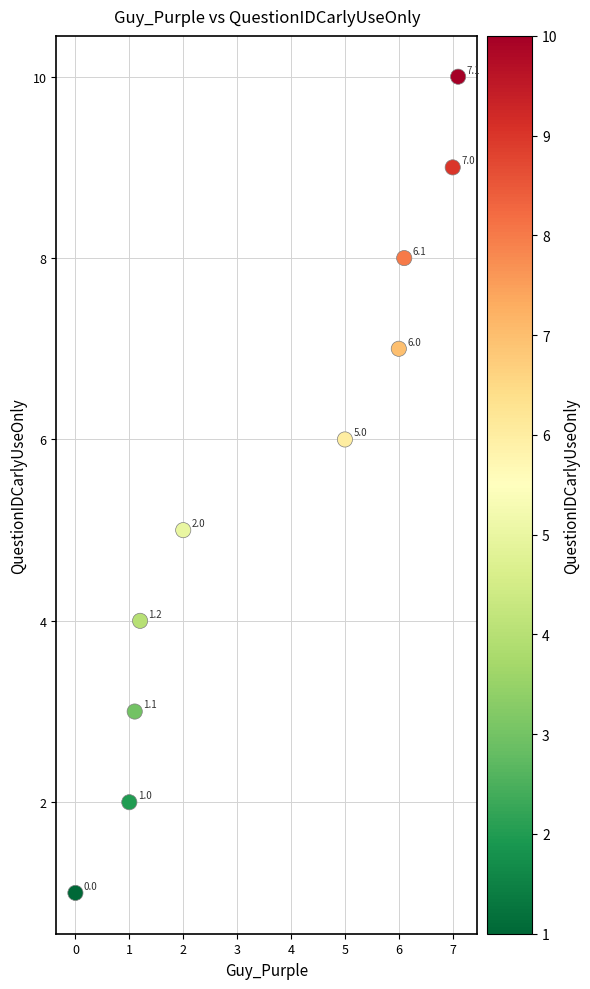

What is the average Y value?

6